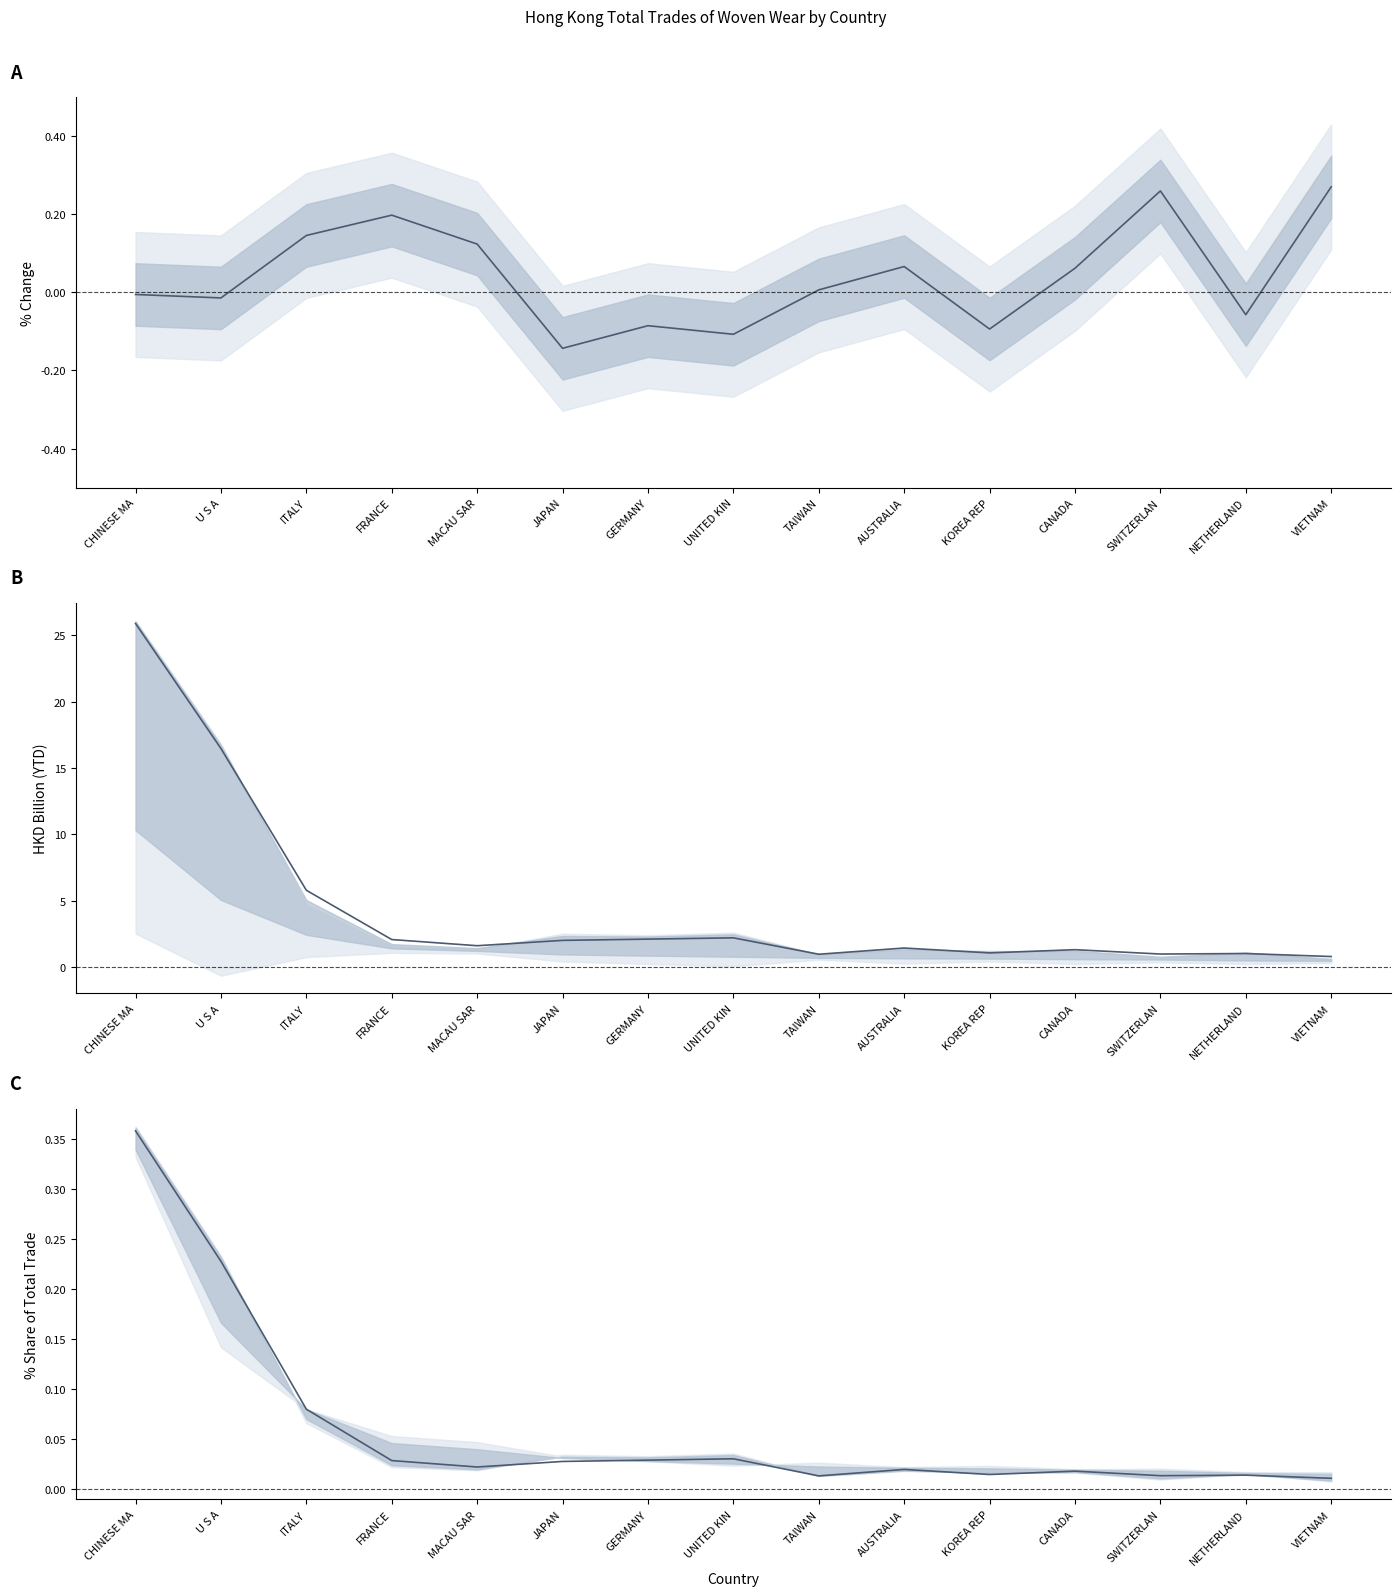

What is the sum of the % Share 2018-12 values at ITALY and FRANCE?

0.1